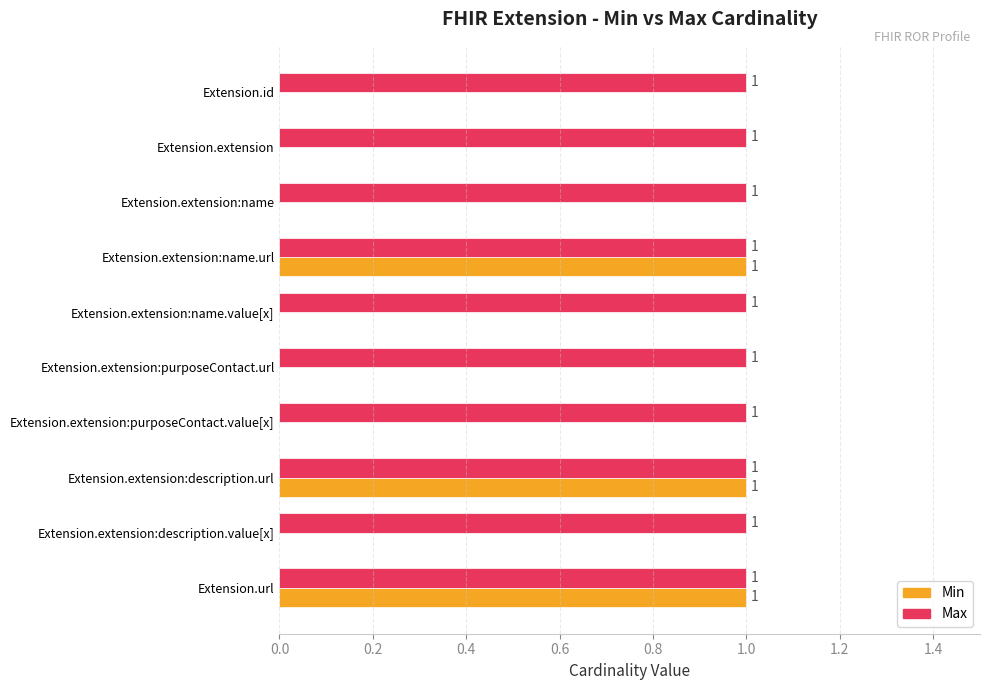

Is it true that Min equals 2 at Extension.url?

False